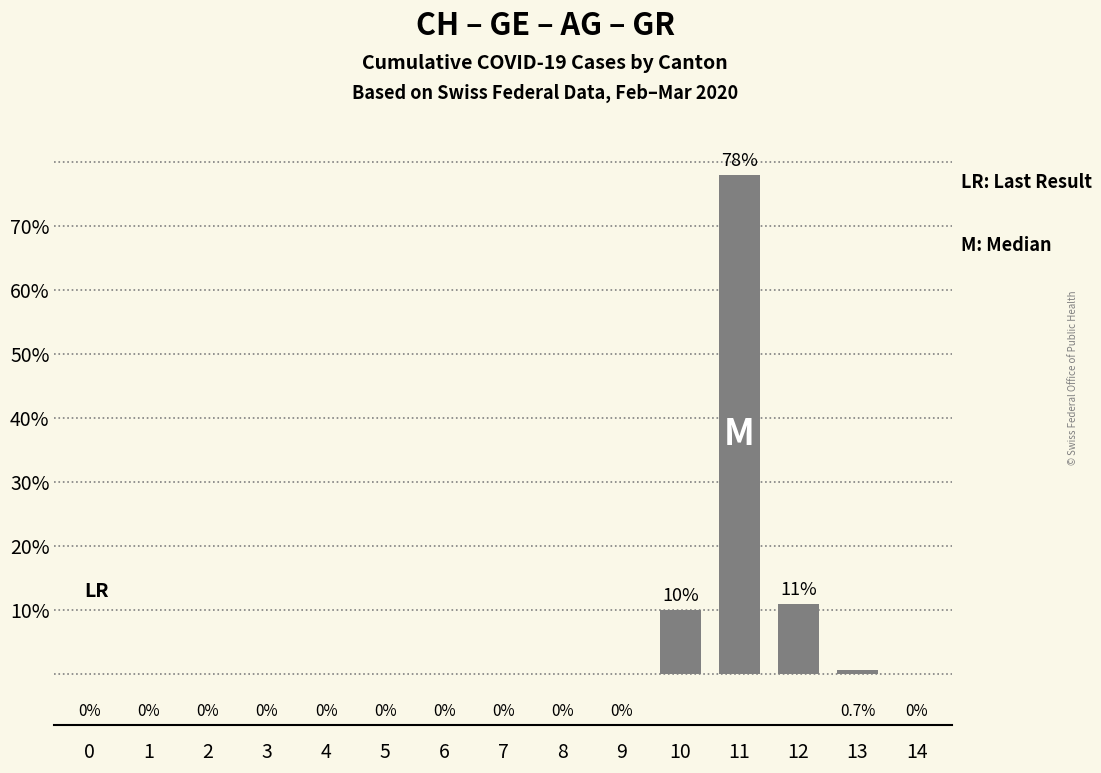

Count the number of data series in this chart.

1